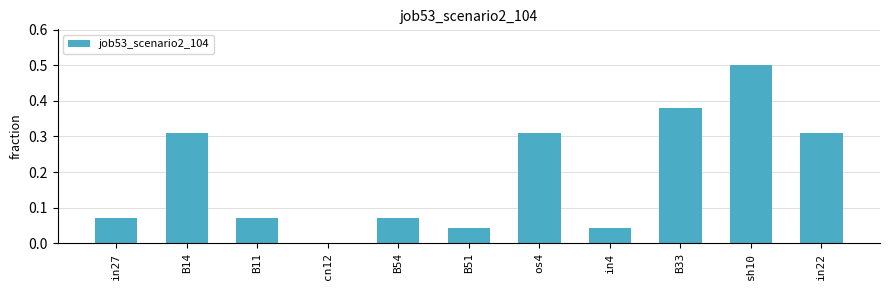

What is the sum of the values at os4 and sh10?

0.8